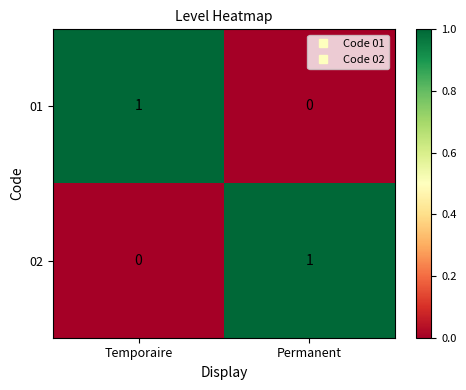

Where is 02 nearest to the value 0?

Temporaire